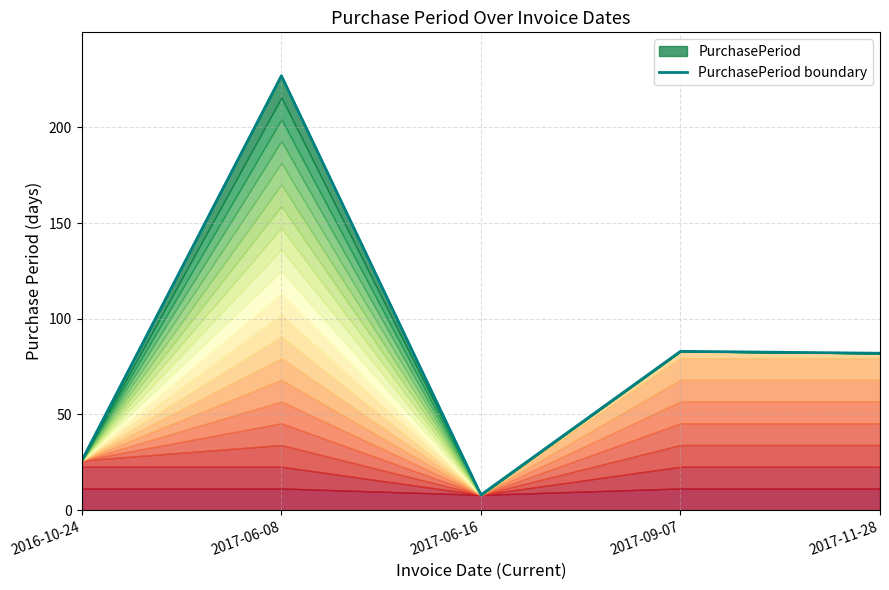

Reading left to right, extract all data points from this chart.

26	227	8	83	82